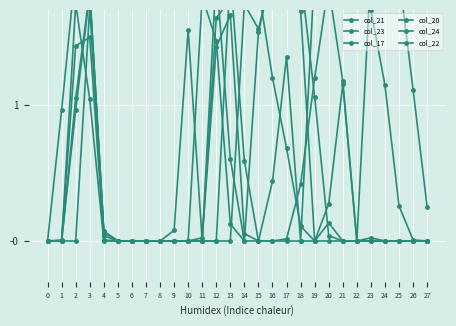

True or false: col_17 and col_22 cross at least once.

True